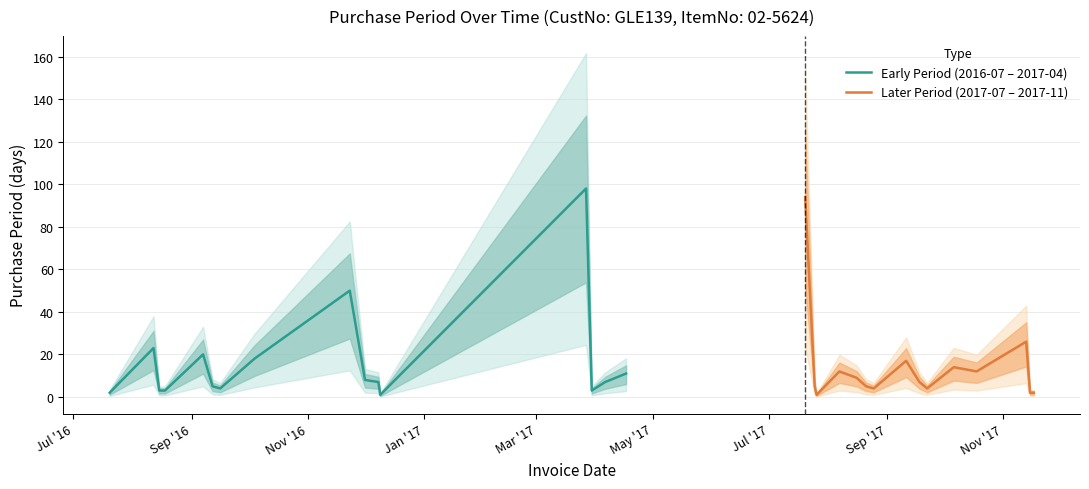

What is the value of the 24th point from the left?

4